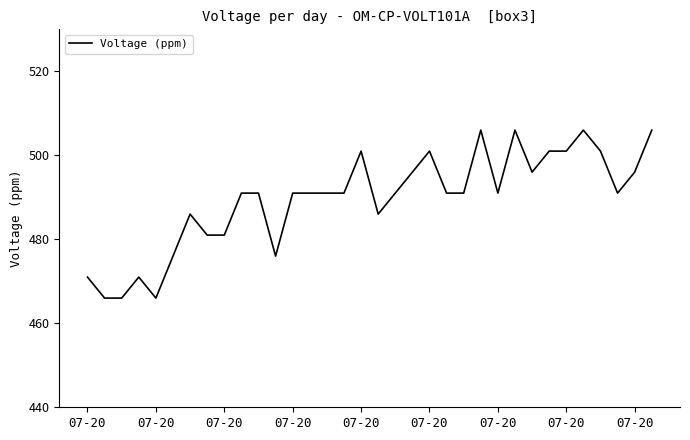

What is the greatest value displayed?

506